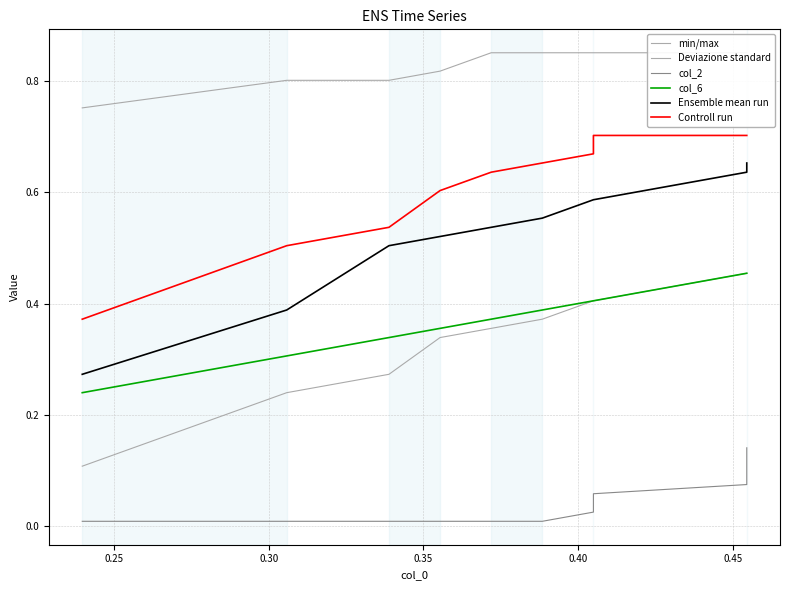

Reading left to right, extract all data points from this chart.

min/max: 0.8	0.8	0.8	0.8	0.9	0.9	0.9	0.9	0.9	0.9
Deviazione standard: 0.1	0.2	0.3	0.3	0.4	0.4	0.4	0.4	0.5	0.5
col_2: 0.0	0.0	0.0	0.0	0.0	0.0	0.0	0.1	0.1	0.1
col_6: 0.2	0.3	0.3	0.4	0.4	0.4	0.4	0.4	0.5	0.5
Ensemble mean run: 0.3	0.4	0.5	0.5	0.5	0.6	0.6	0.6	0.6	0.7
Controll run: 0.4	0.5	0.5	0.6	0.6	0.7	0.7	0.7	0.7	0.7